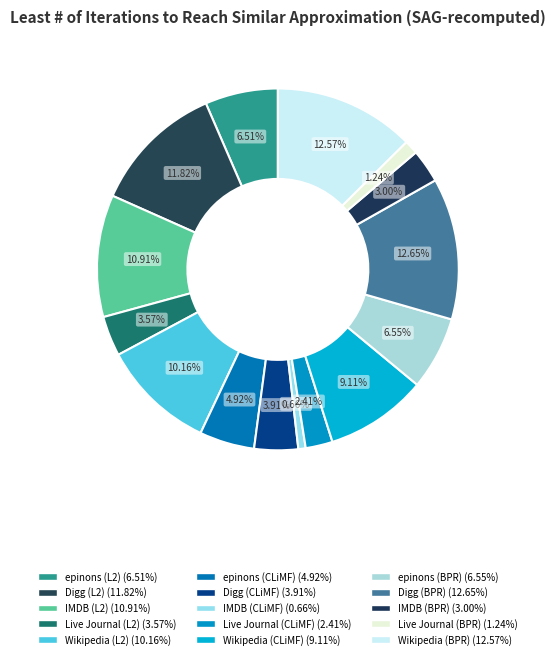

True or false: Digg (BPR) accounts for 1% of the total.

False